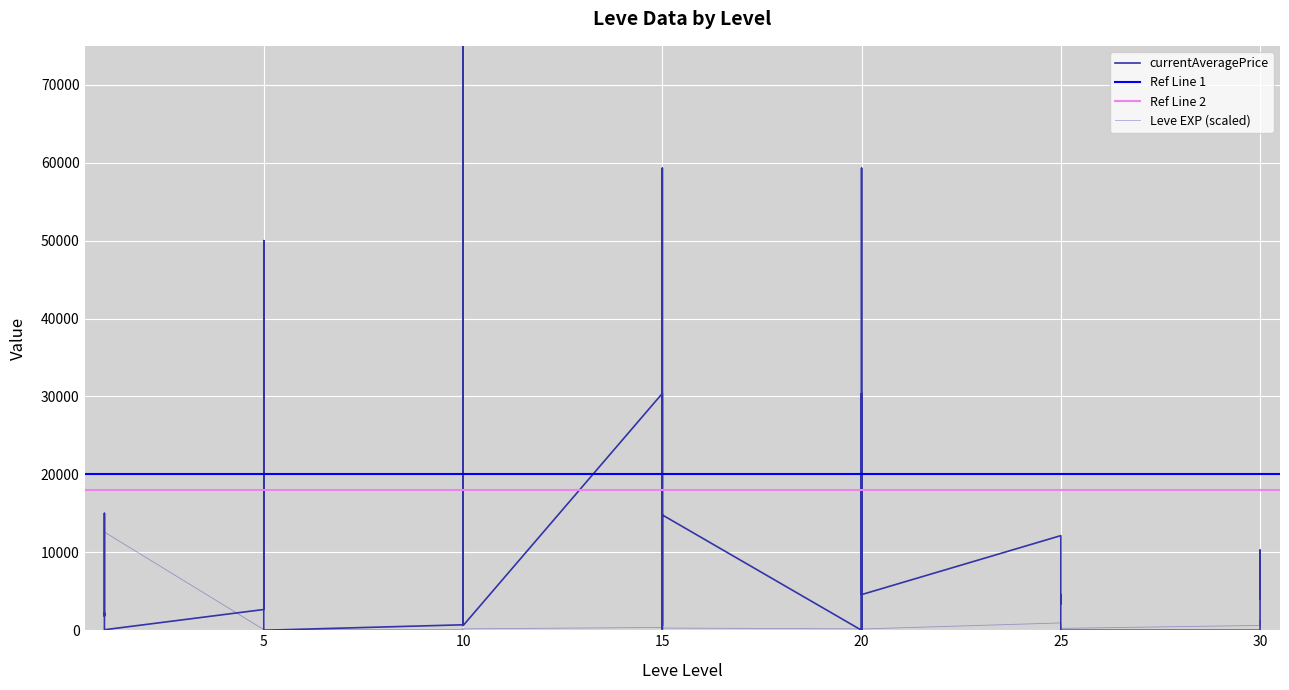

Which series has the largest total across all categories?

currentAveragePrice